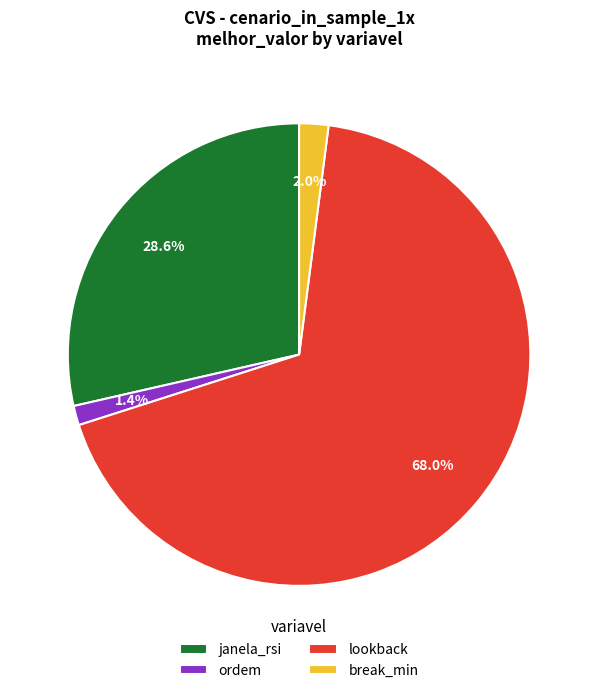

Rank the categories by value from lowest to highest.

ordem, break_min, janela_rsi, lookback